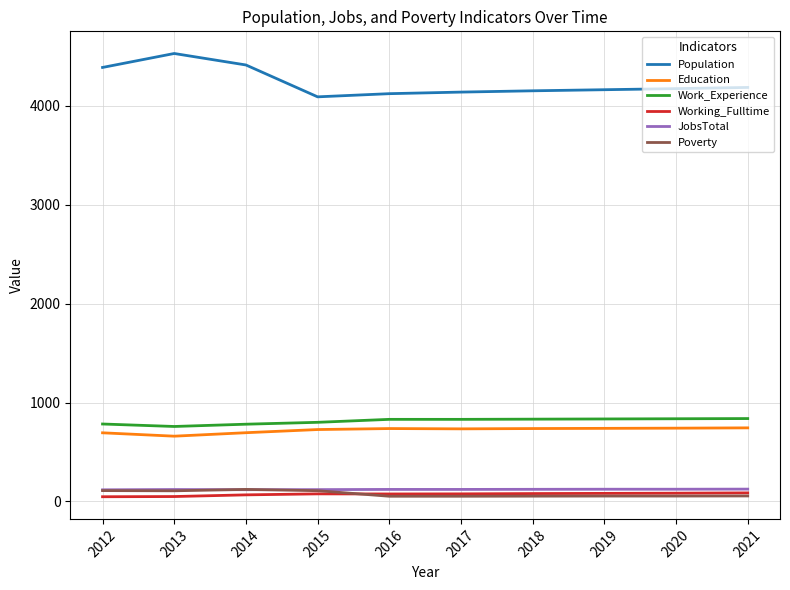

True or false: JobsTotal and Education intersect in this chart.

False